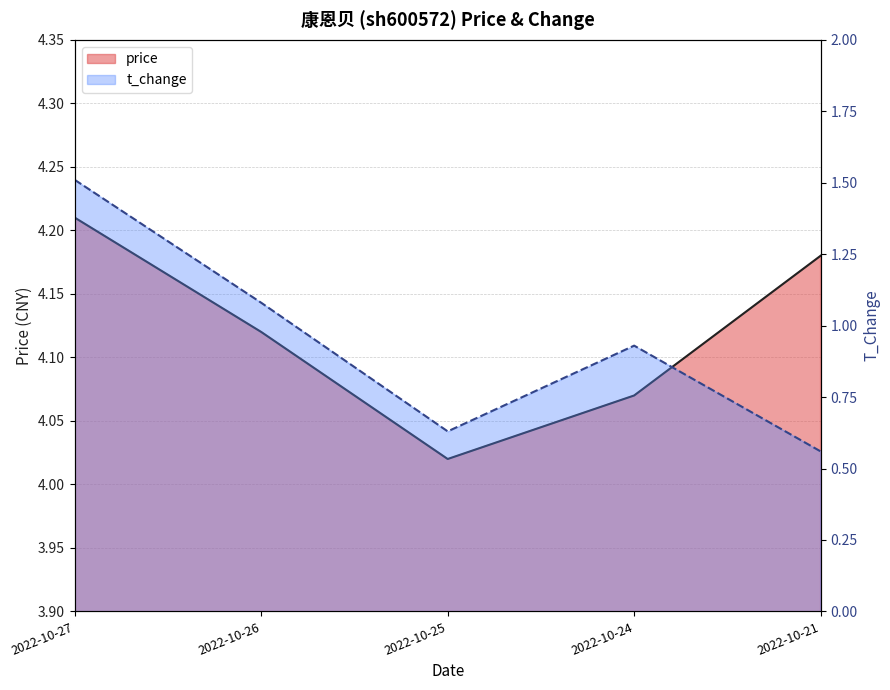

Does the chart have visible grid lines?

Yes